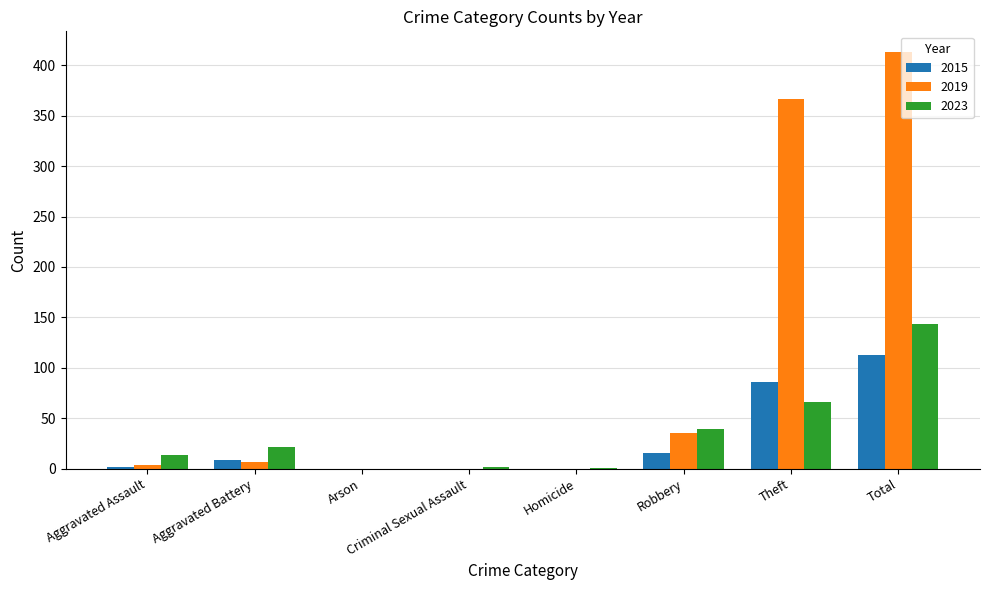

What is the maximum value shown in the chart?

413